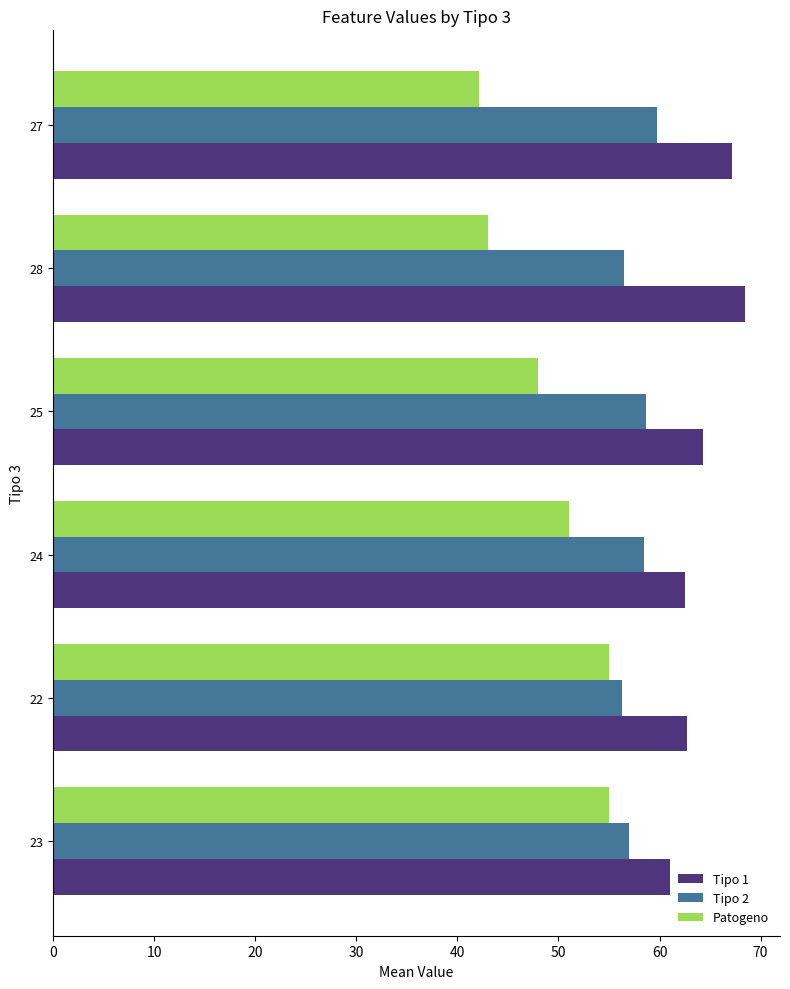

Which series has the widest spread of values?

Patogeno